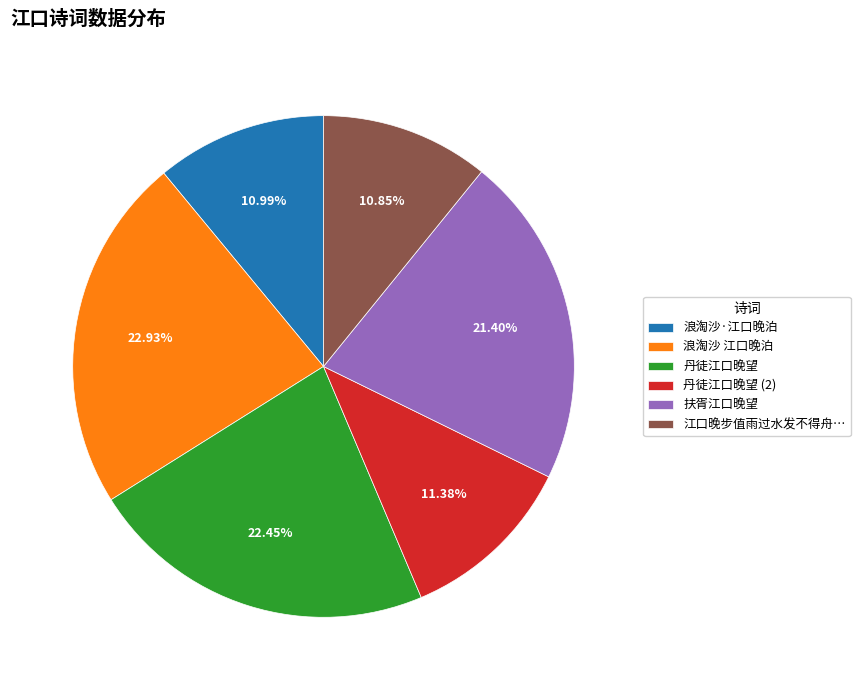

To the nearest percent, what is the difference between the largest and smallest slice percentages?

12%